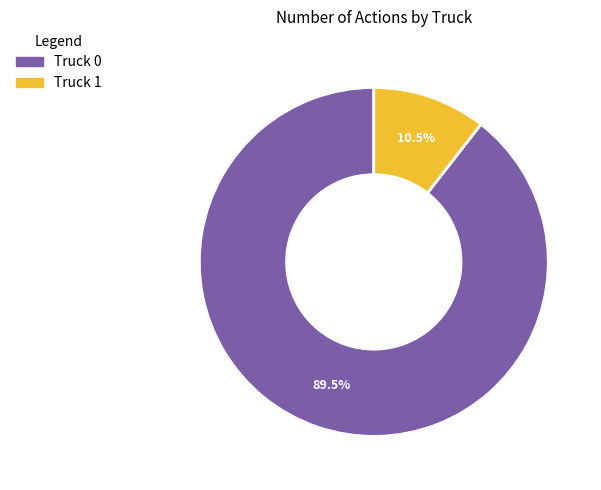

Rank the categories by value from lowest to highest.

Truck 1, Truck 0